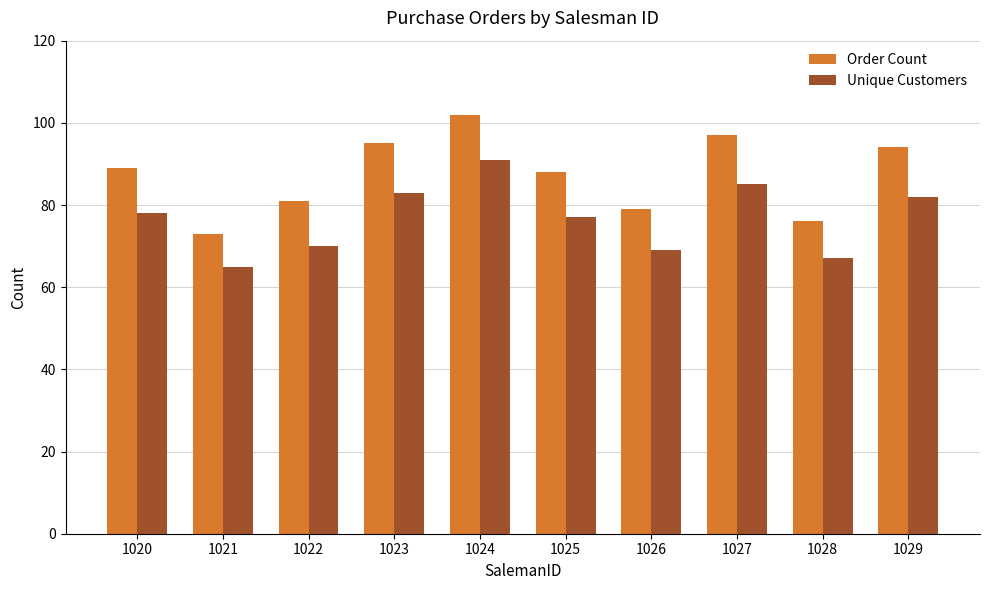

Which category has the lowest value in the Order Count series?

1021